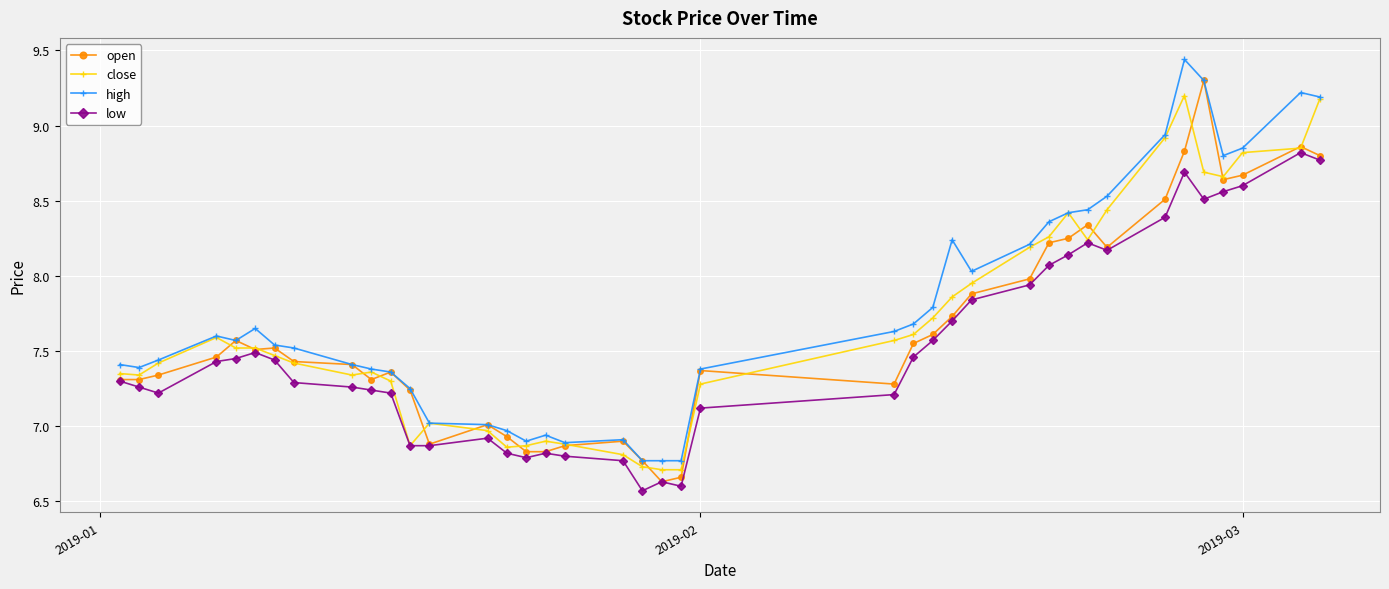

What is the minimum value shown in the chart?

6.6